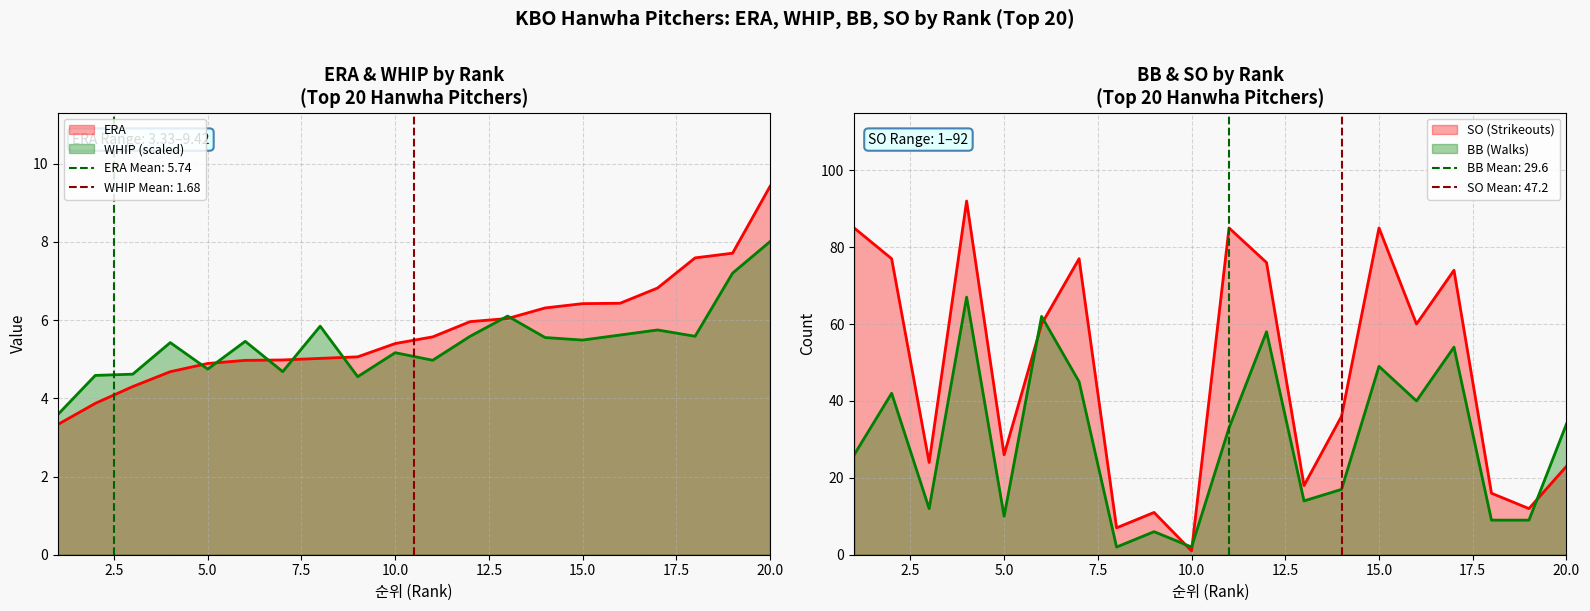

What are all the series names shown in the legend?

ERA, WHIP, BB, SO